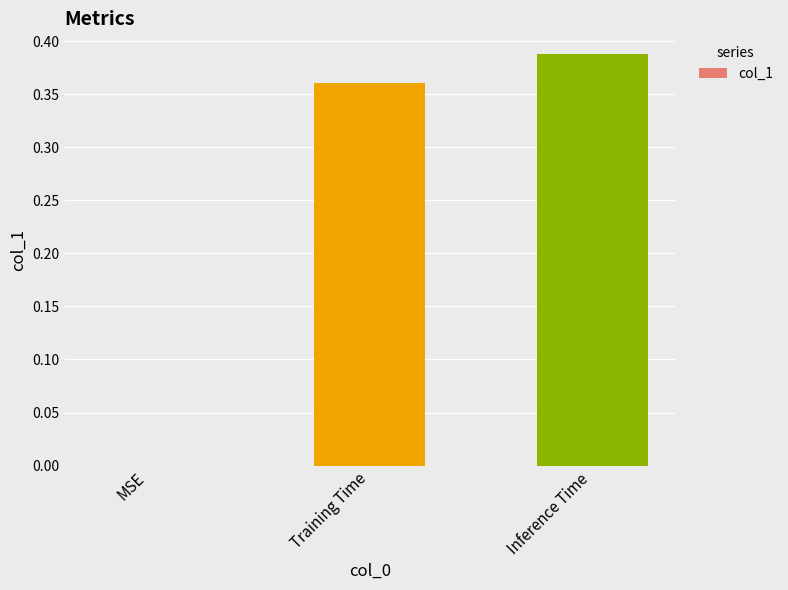

The chart shows a value of 0.7 at Inference Time. True or false?

False